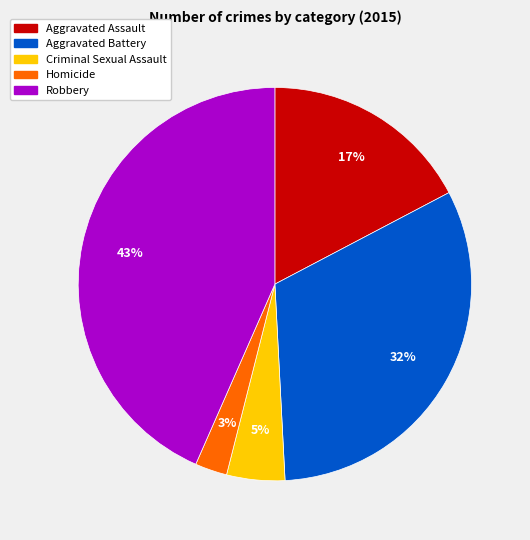

Which slice is the smallest?

Homicide